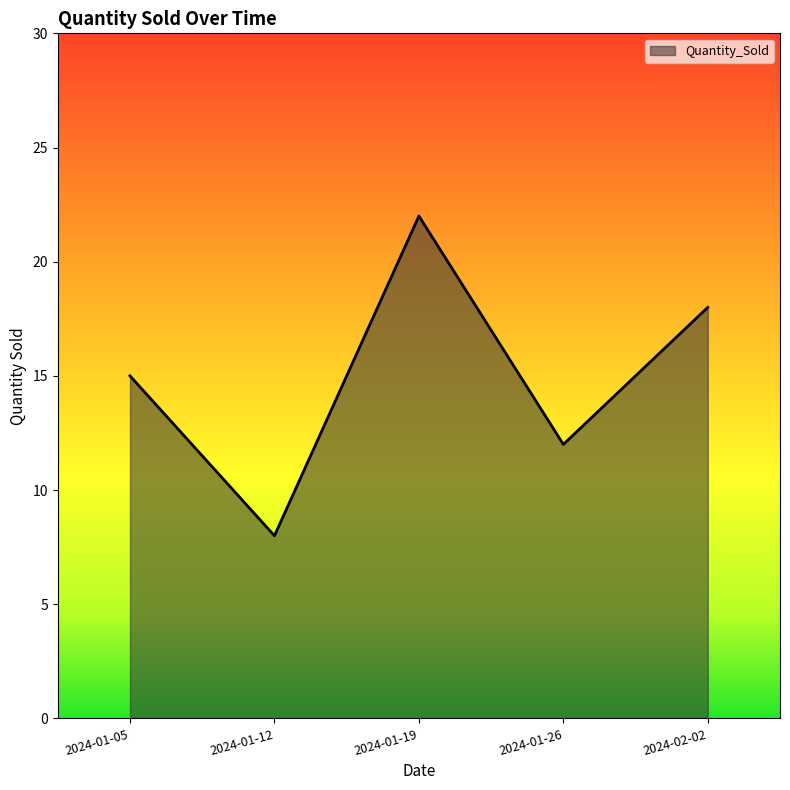

Reading right to left, what are all the values shown in this chart?

2024-02-02=18	2024-01-26=12	2024-01-19=22	2024-01-12=8	2024-01-05=15